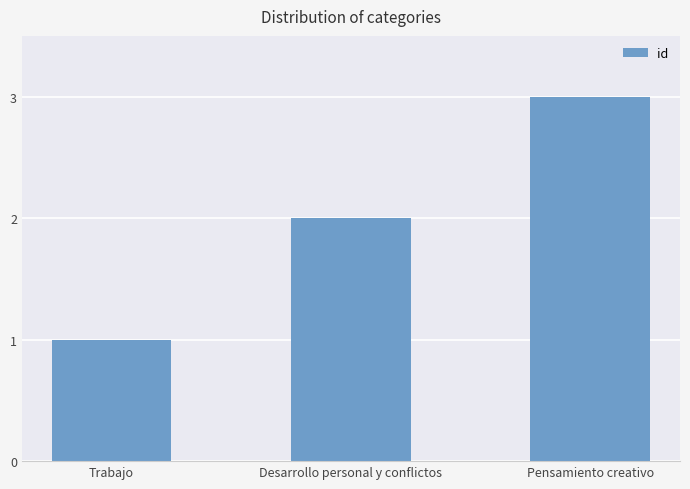

What is the average value?

2